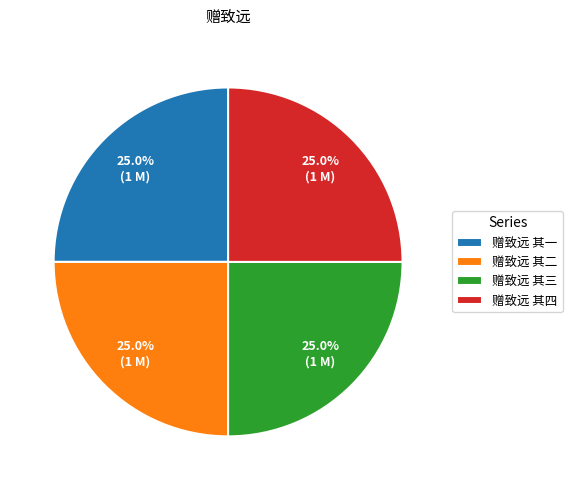

How many segments does this pie chart have?

4